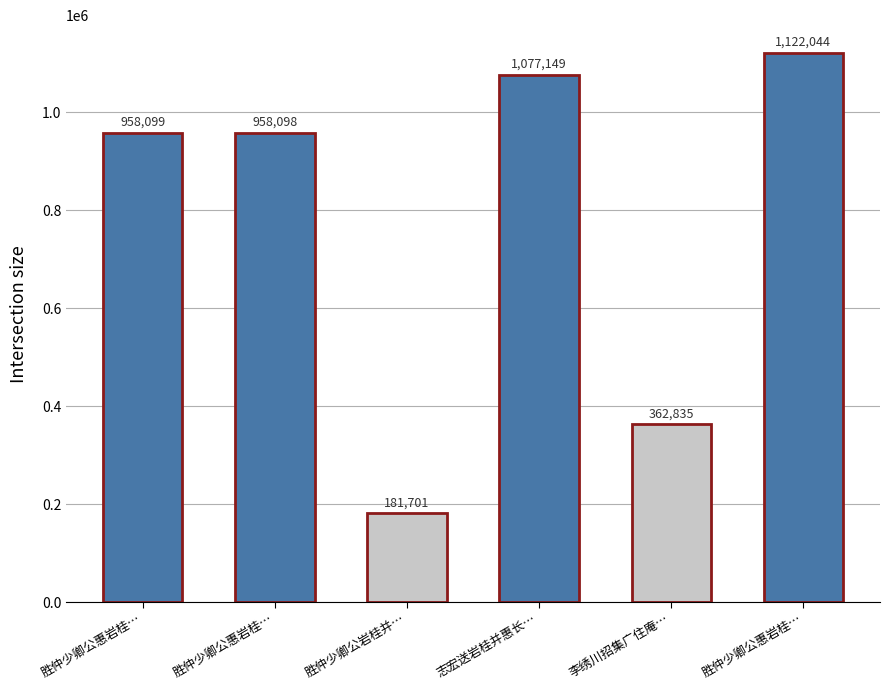

How many data points does each series have?

6